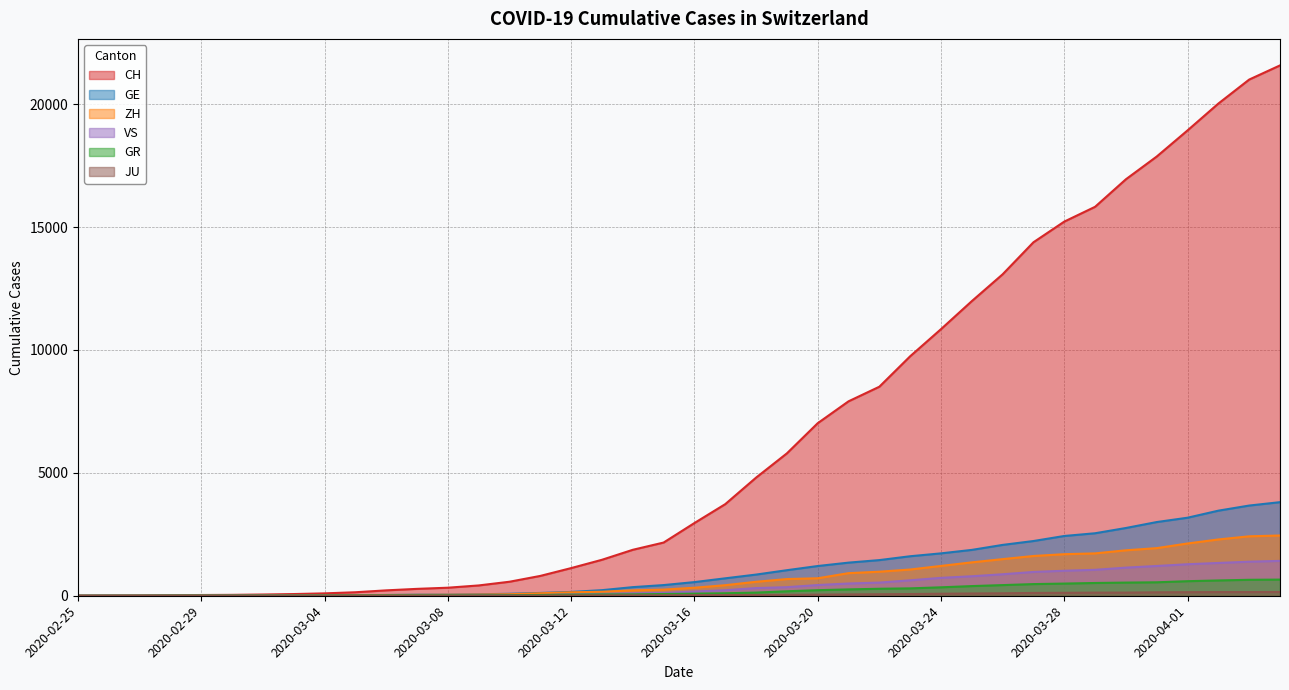

True or false: ZH and GR intersect in this chart.

False